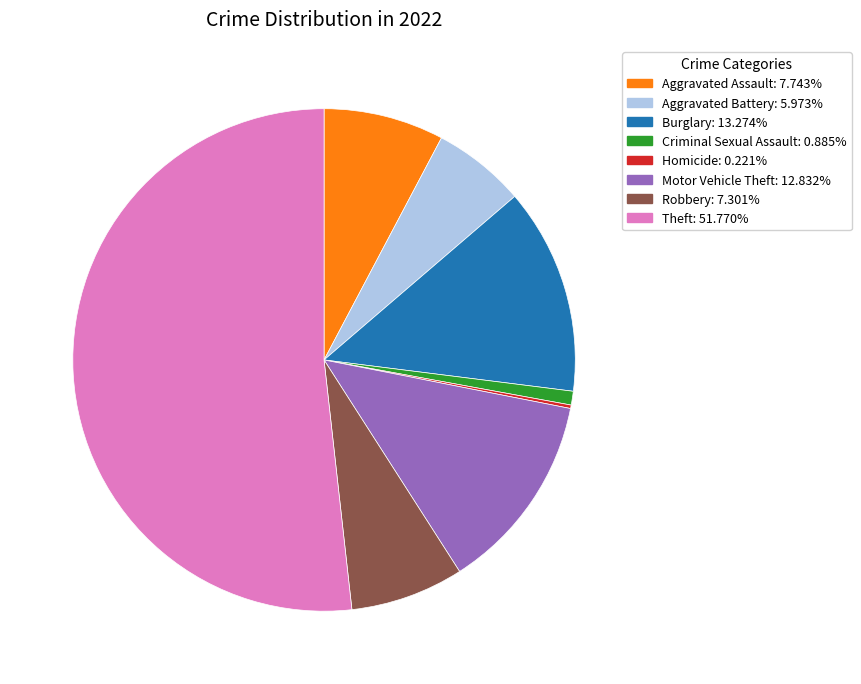

Which category has the biggest portion of the pie?

Theft